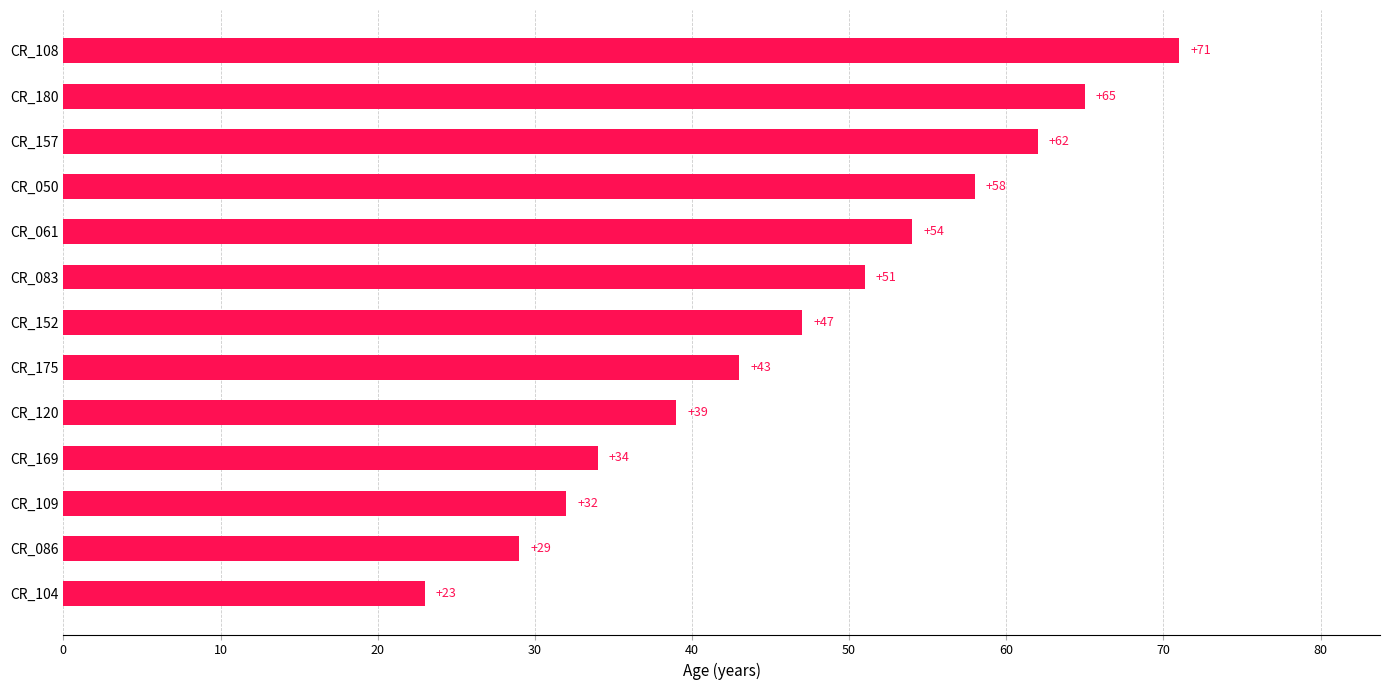

How many distinct data groups are displayed?

1